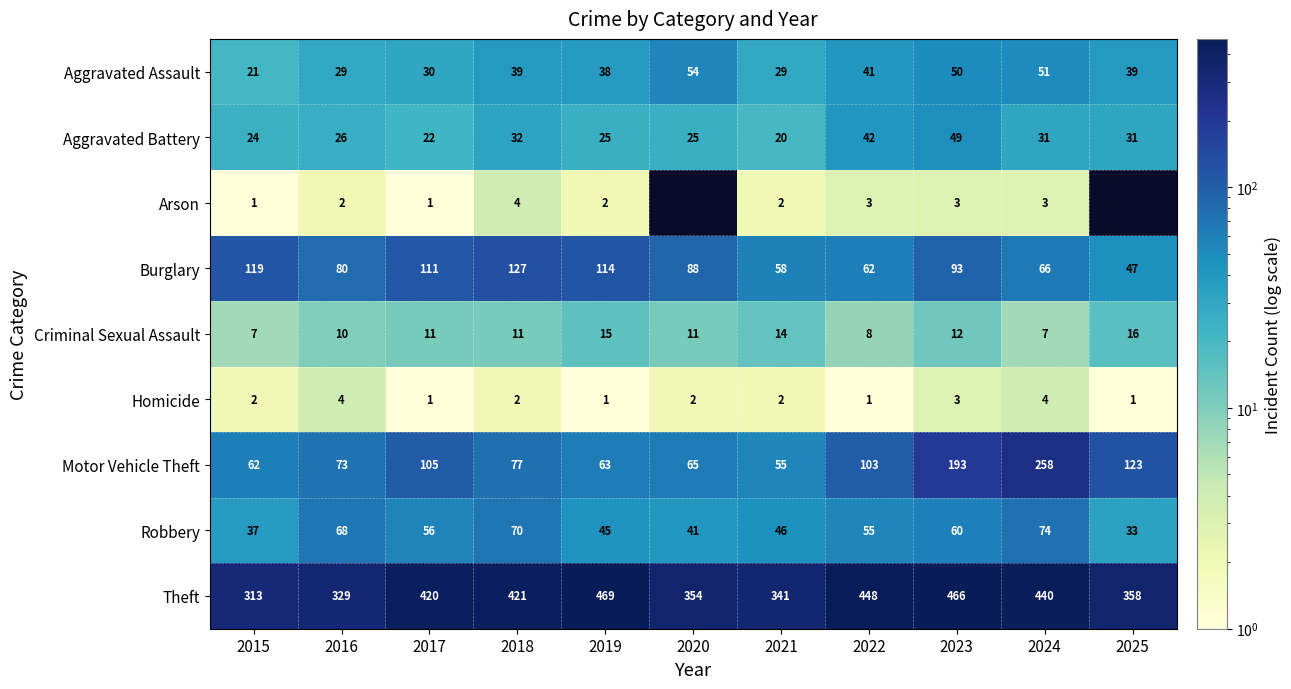

True or false: Criminal Sexual Assault has a value of 11 at 2020.

True